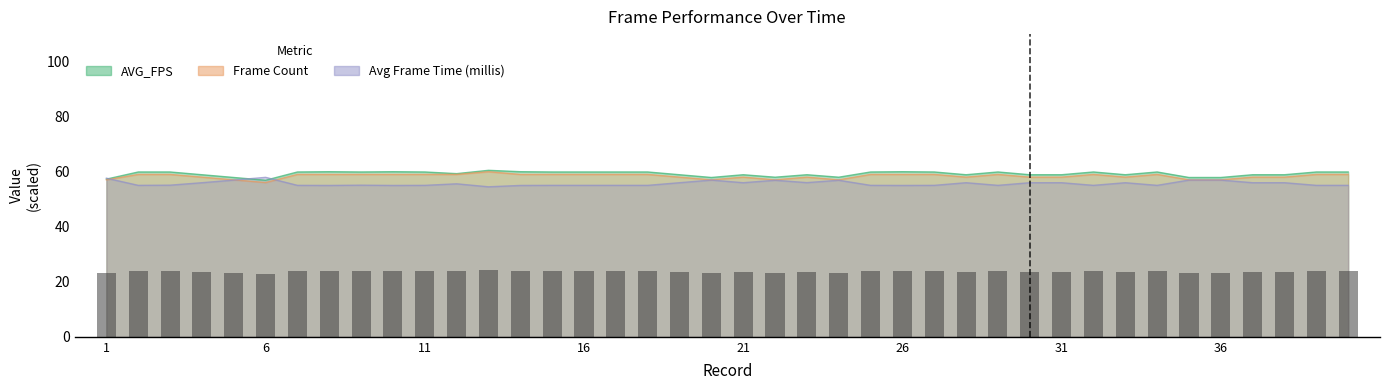

The value at 22 is 36.9. True or false?

False